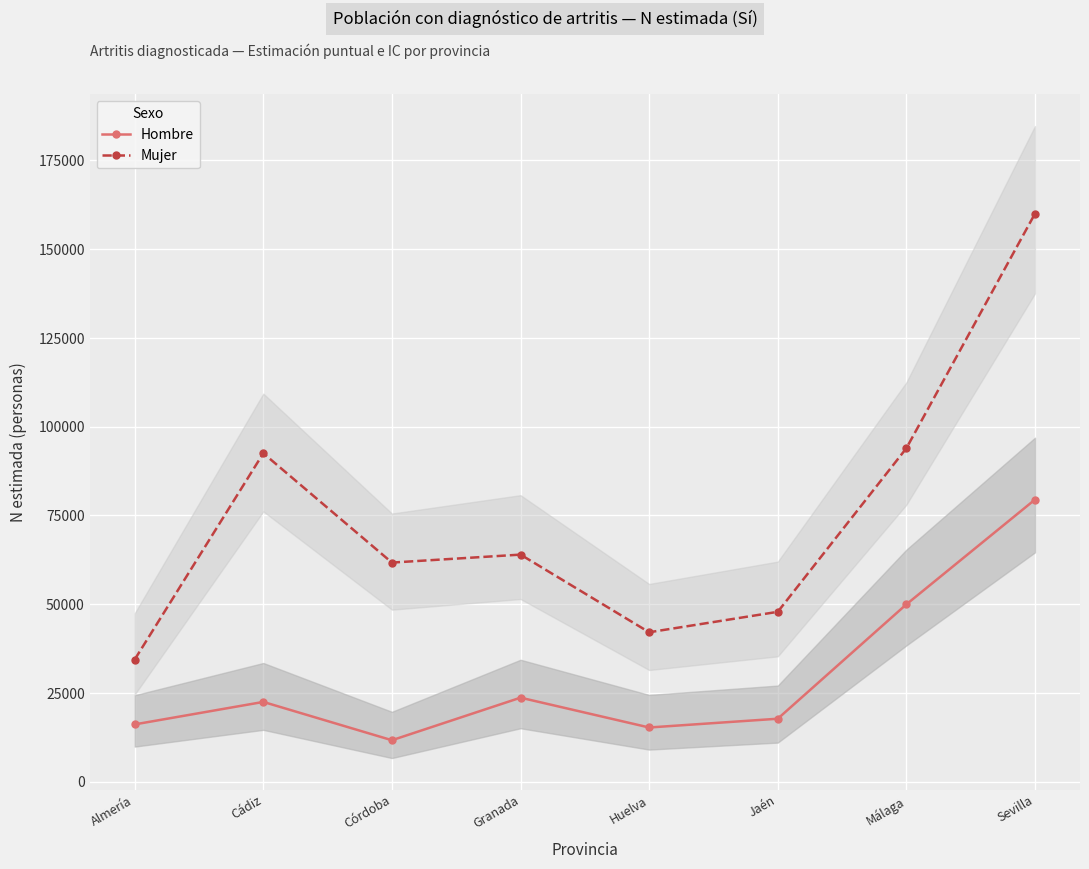

What value does the Hombre series have at Huelva, to the nearest 10?

15290